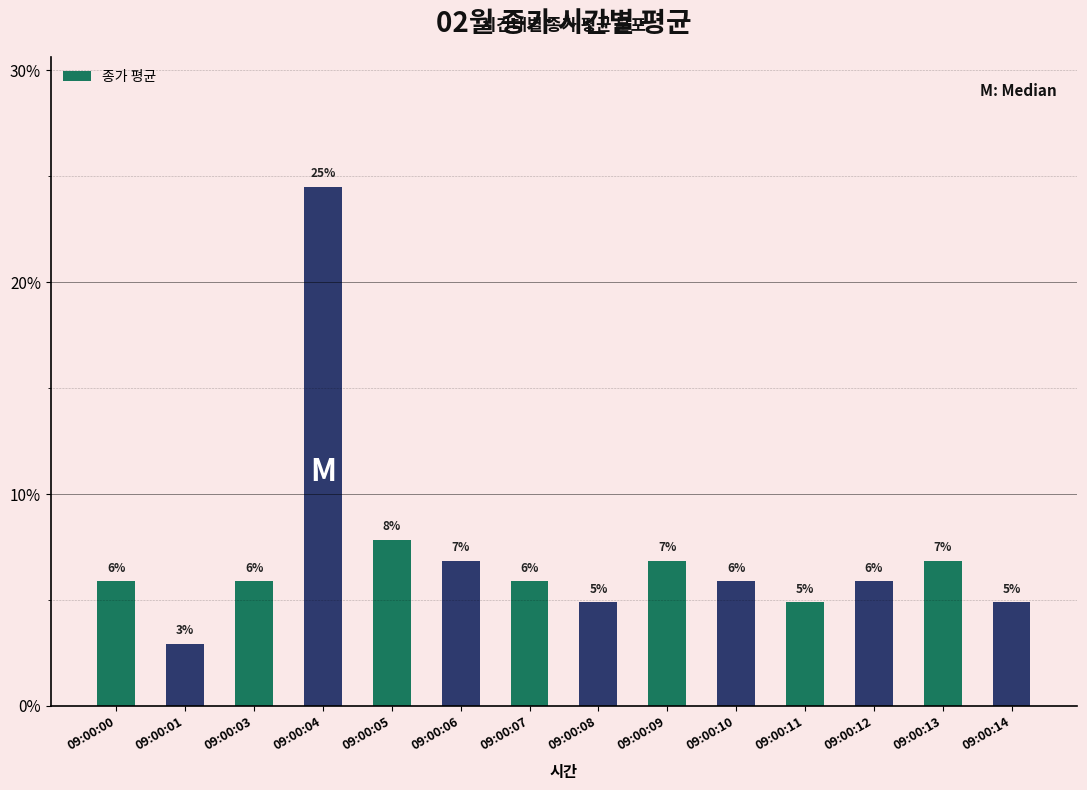

The chart shows a value of 0.1 at 09:00:12. True or false?

True